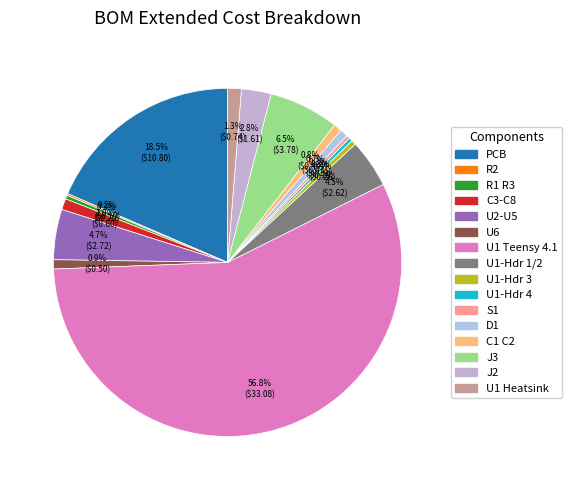

The U6 slice represents 1% of the pie. True or false?

True